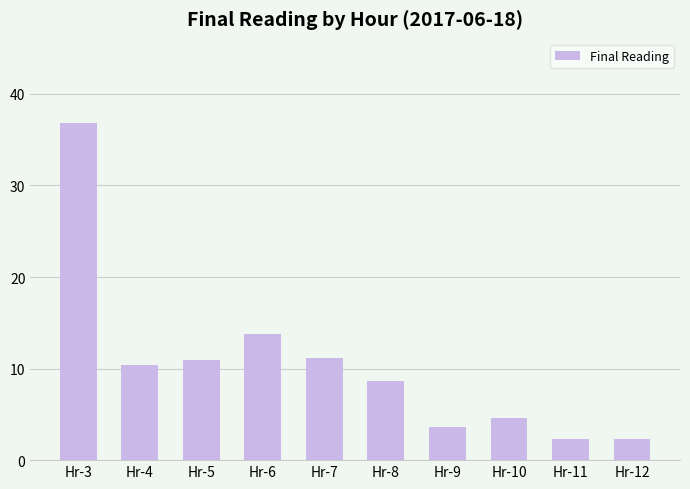

Which has a higher value, Hr-4 or Hr-11?

Hr-4